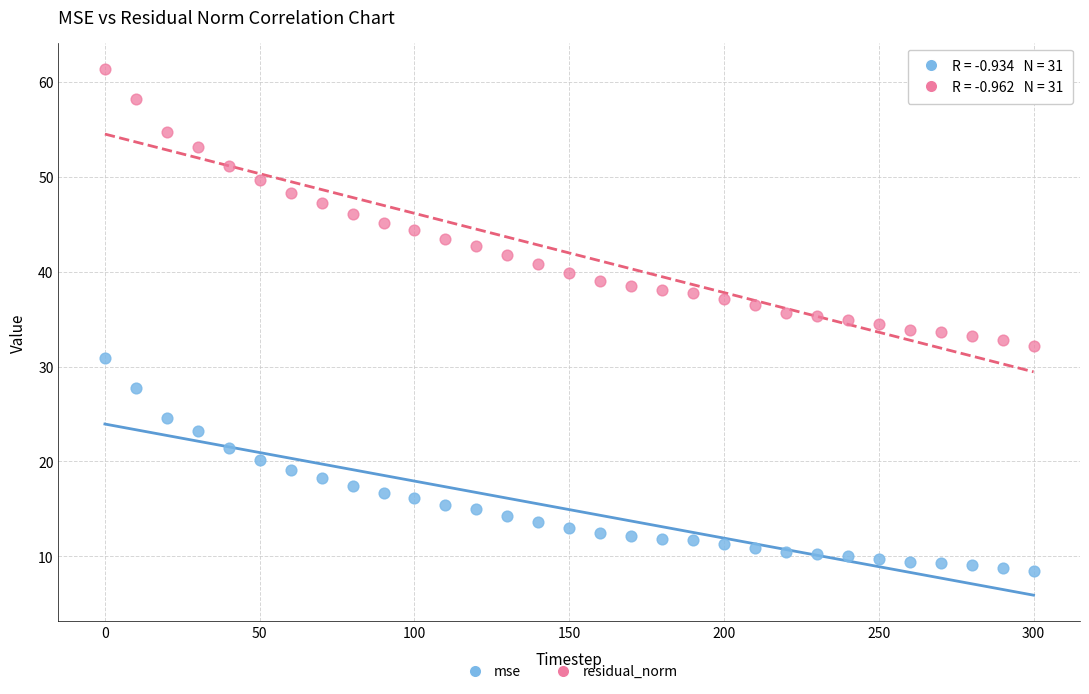

Across all data points, what is the range of X values (max minus min)?

300.0